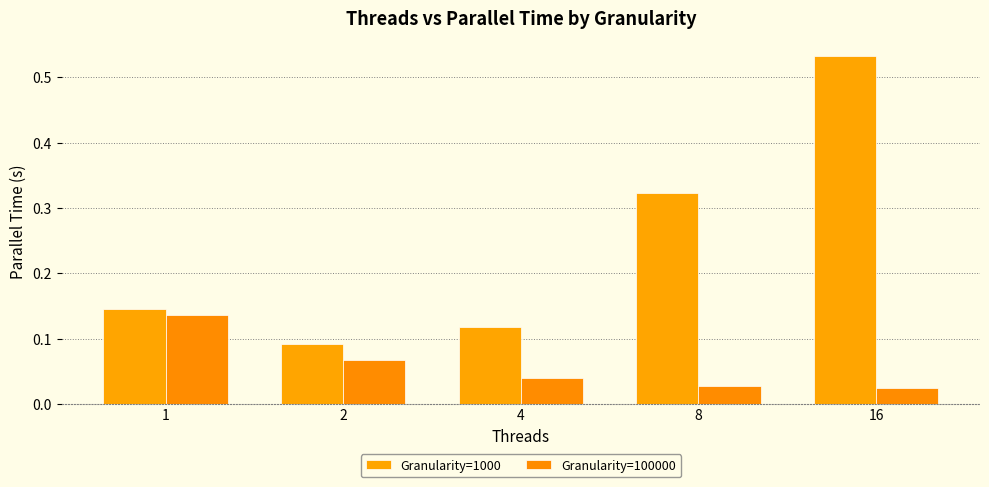

What is the value of the Granularity=1000 bar at the 5th from the left?

0.5